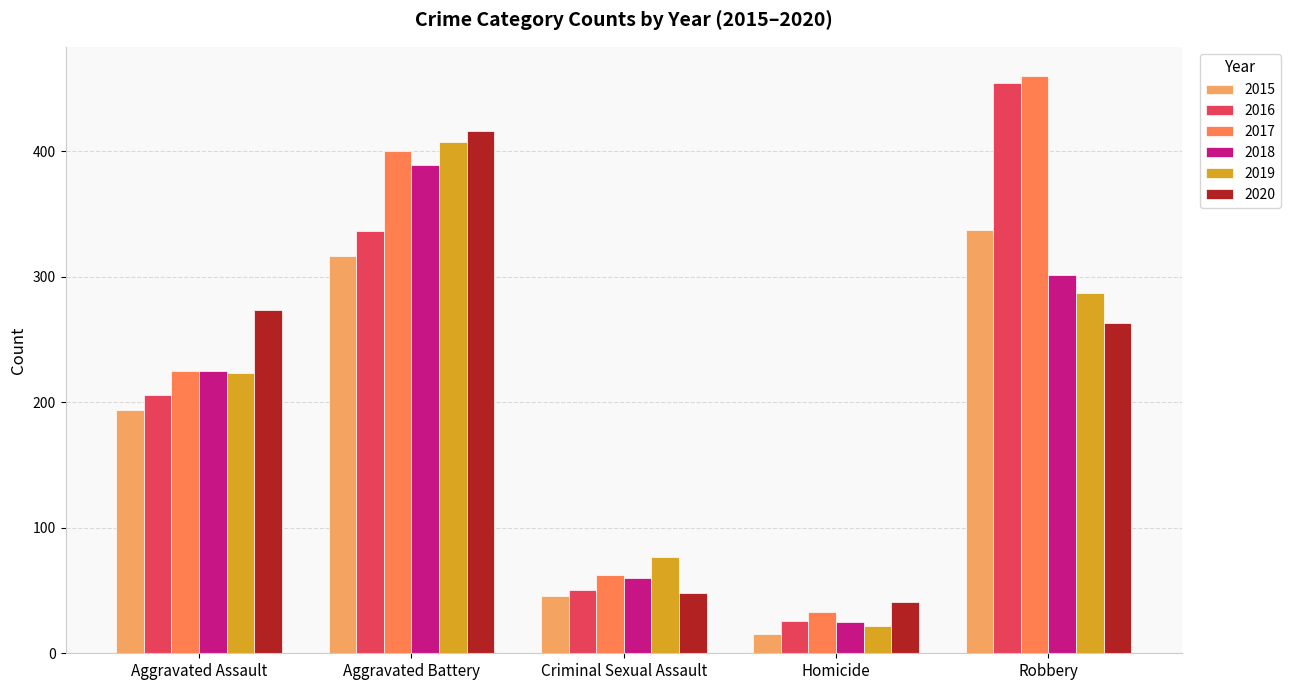

What is the difference between the second highest and second lowest values in the 2019 series?

210